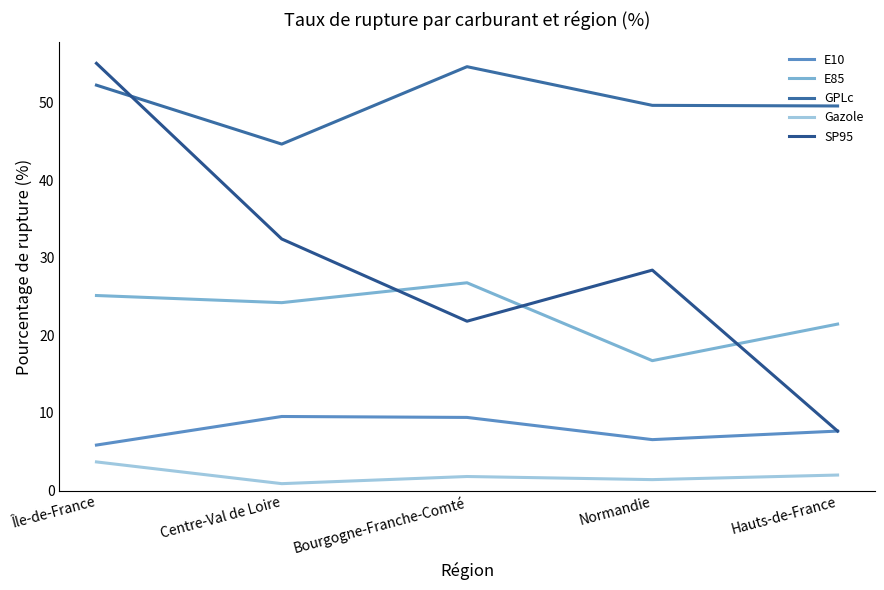

At how many categories does at least one series exceed 8?

5